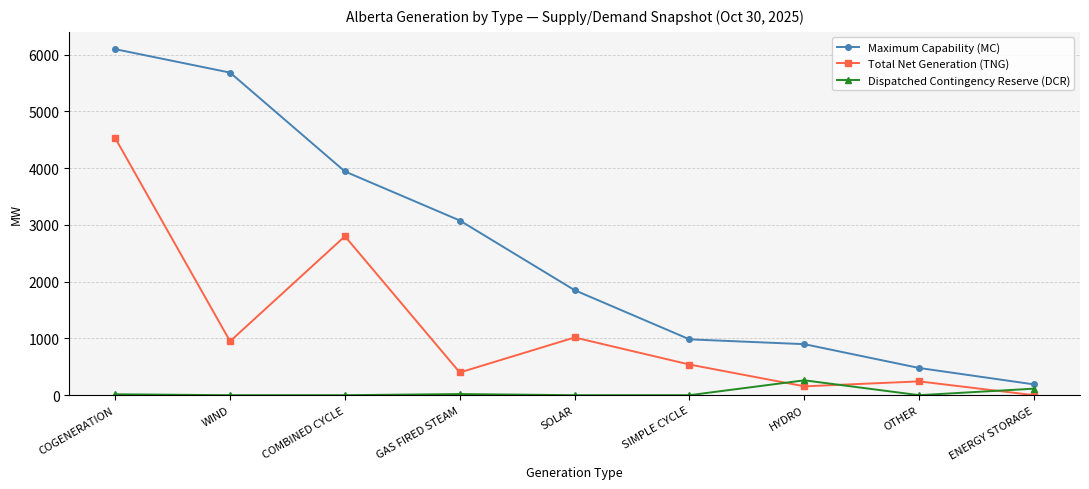

Which category has the highest value in the Maximum Capability (MC) series?

COGENERATION